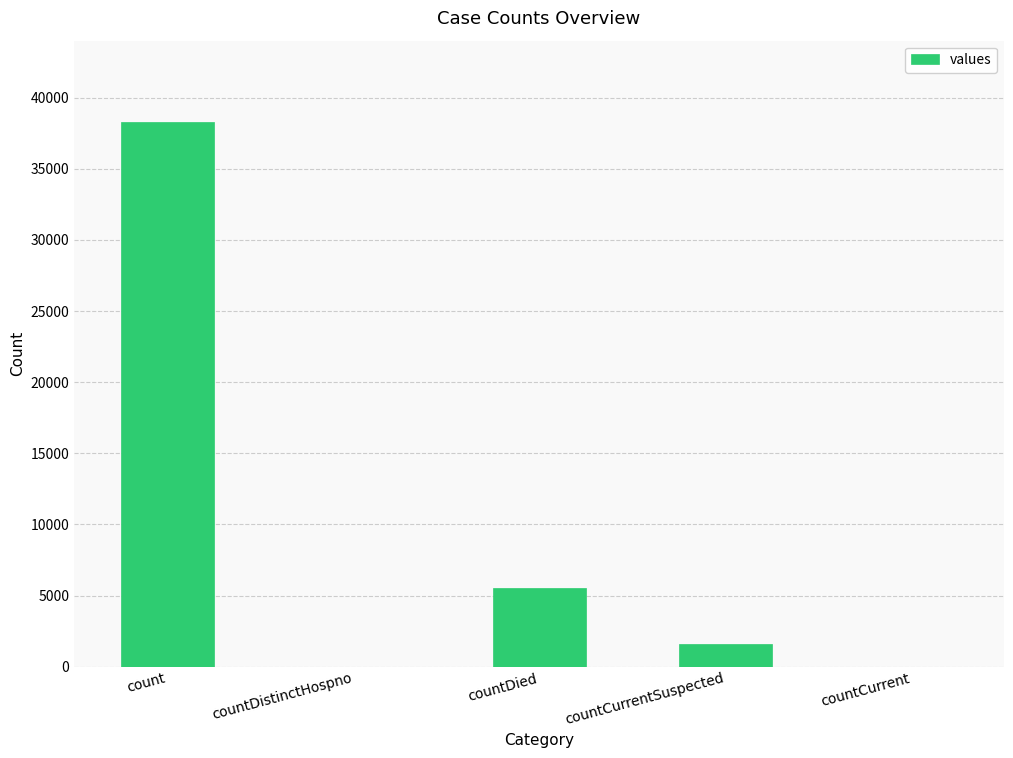

Between countDistinctHospno and count, which is larger?

count